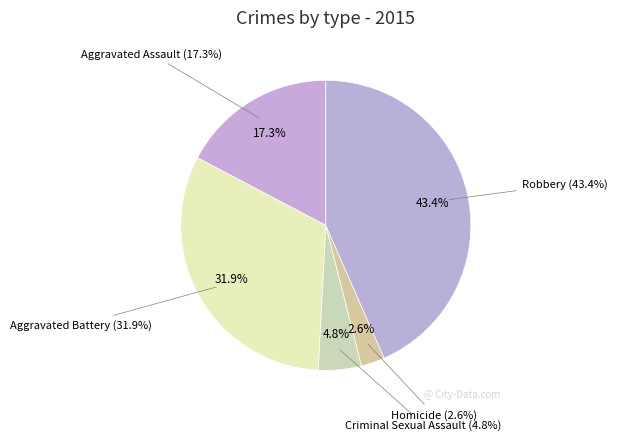

To the nearest percent, what percentage of the pie is Aggravated Battery?

32%